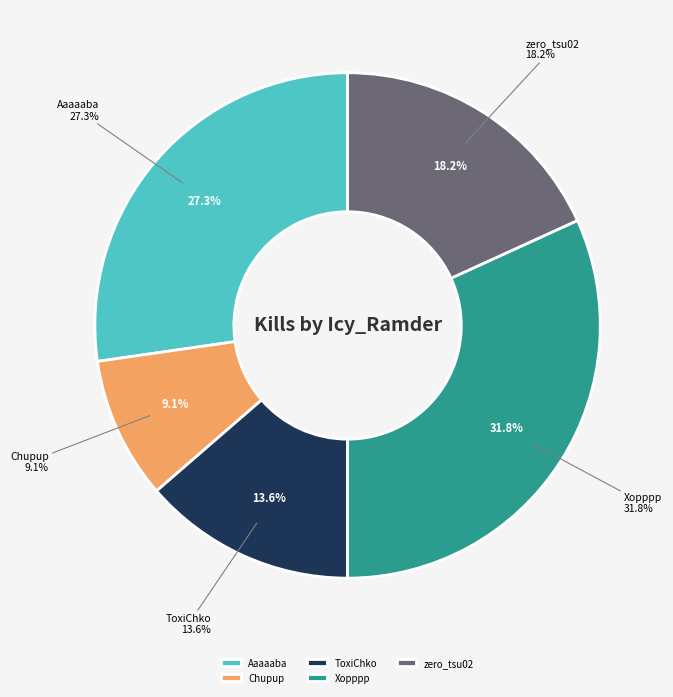

Is there a majority slice in this chart?

No